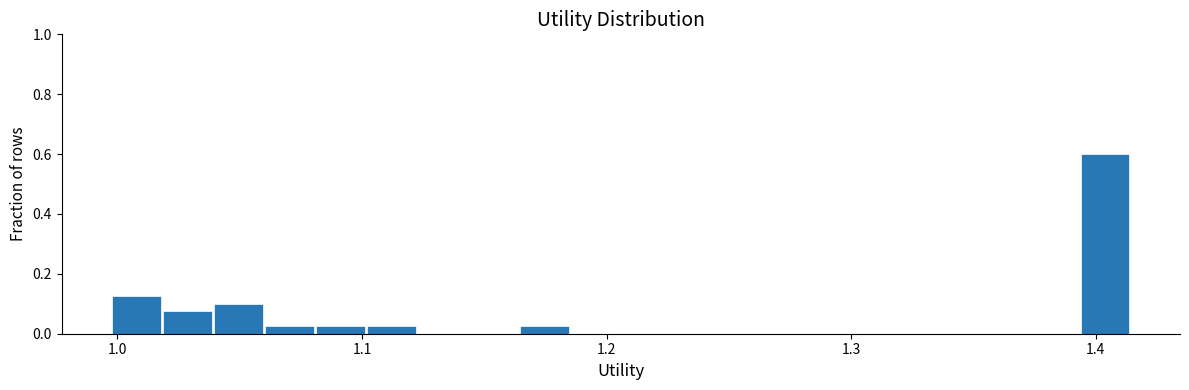

Around what value on the x-axis is the tallest bar? Give the approximate position of its centre, as read against the axis.

1.40